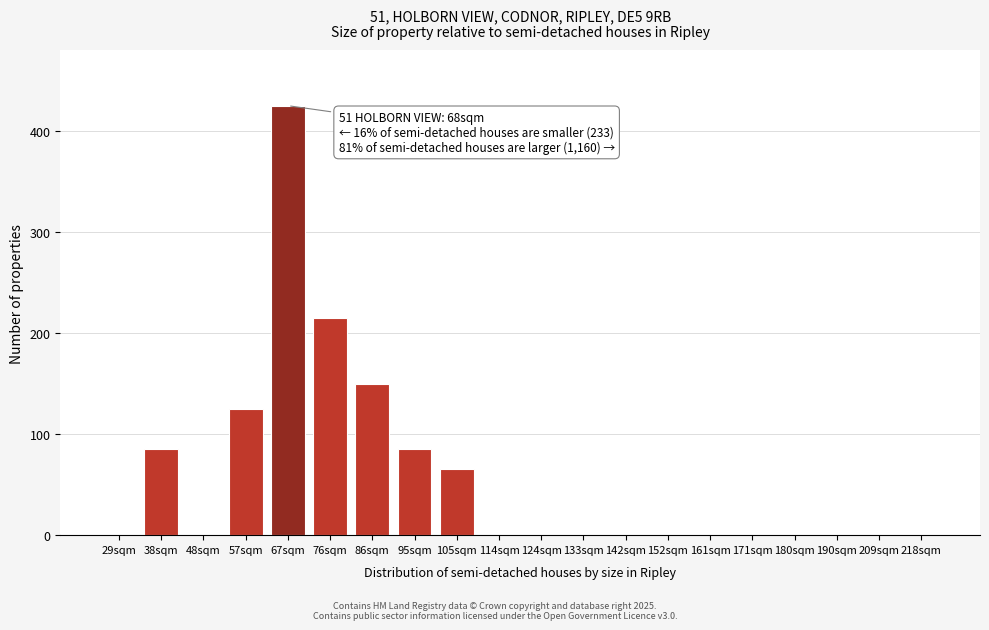

Reading right to left, what are all the values shown in this chart?

218sqm=0	209sqm=0	190sqm=0	180sqm=0	171sqm=0	161sqm=0	152sqm=0	142sqm=0	133sqm=0	124sqm=0	114sqm=0	105sqm=65	95sqm=85	86sqm=150	76sqm=215	67sqm=425	57sqm=125	48sqm=0	38sqm=85	29sqm=0